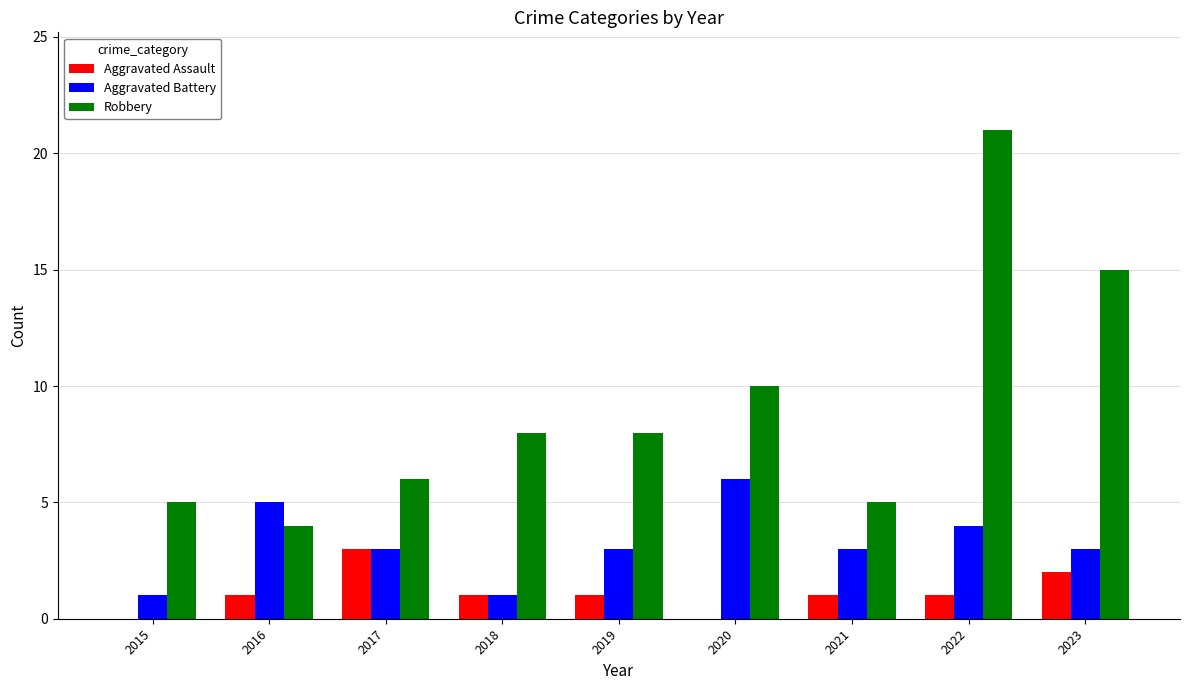

Which series changed the most between 2019 and 2023?

Robbery